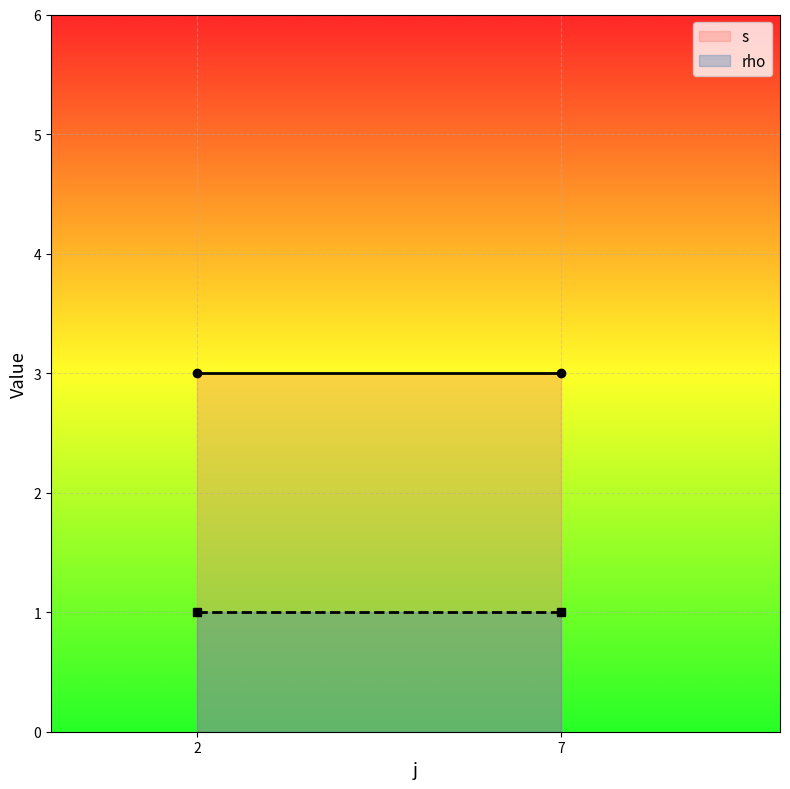

Rank the series at 2 from lowest to highest value.

rho, s